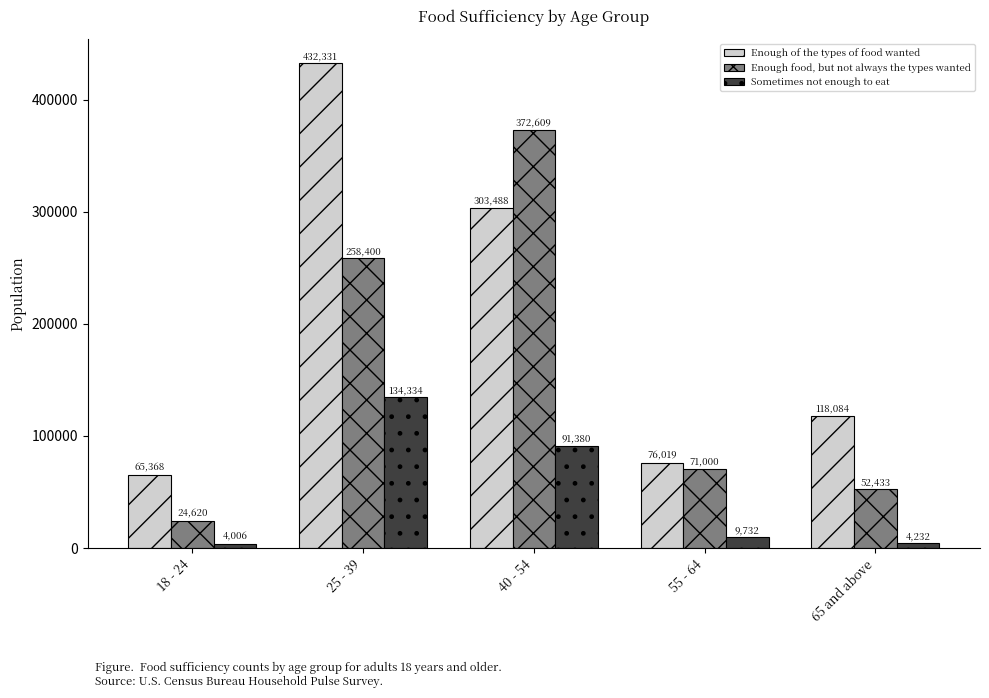

The value of Sometimes not enough to eat at 25 - 39 is 195429. True or false?

False